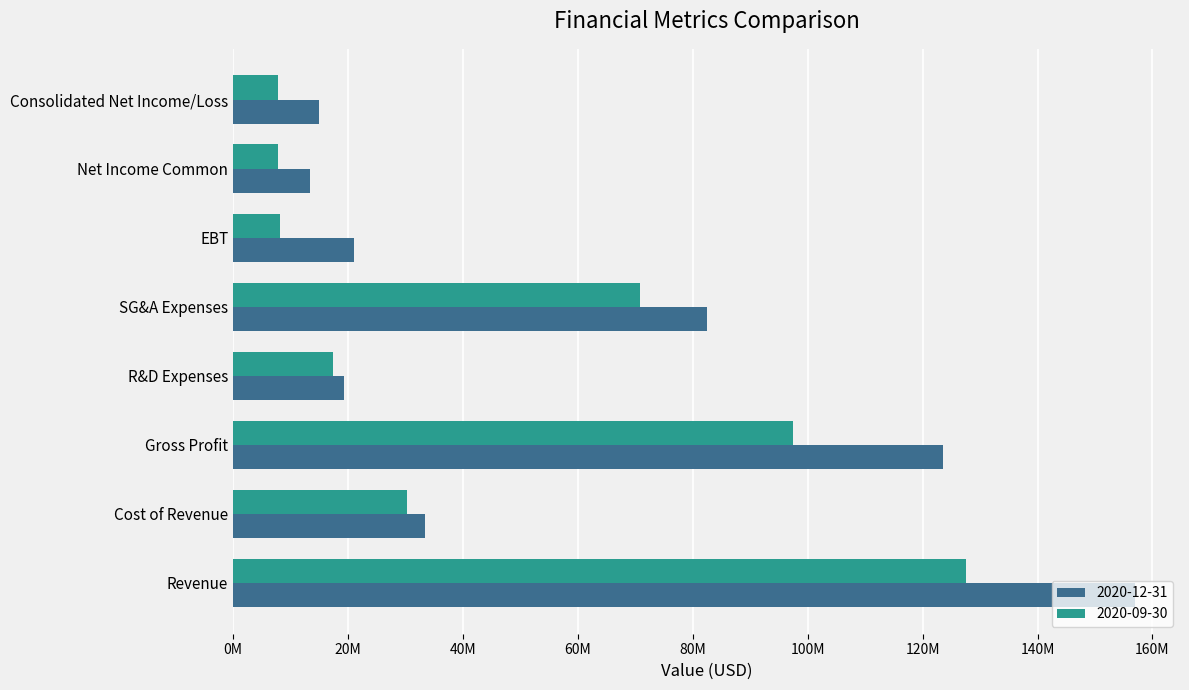

What are all the series names shown in the legend?

2020-12-31, 2020-09-30